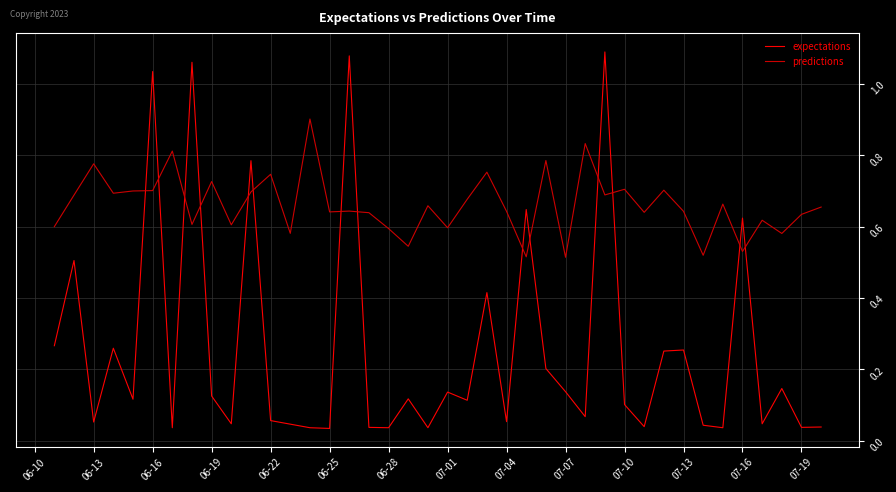

Which series has the widest spread of values?

expectations